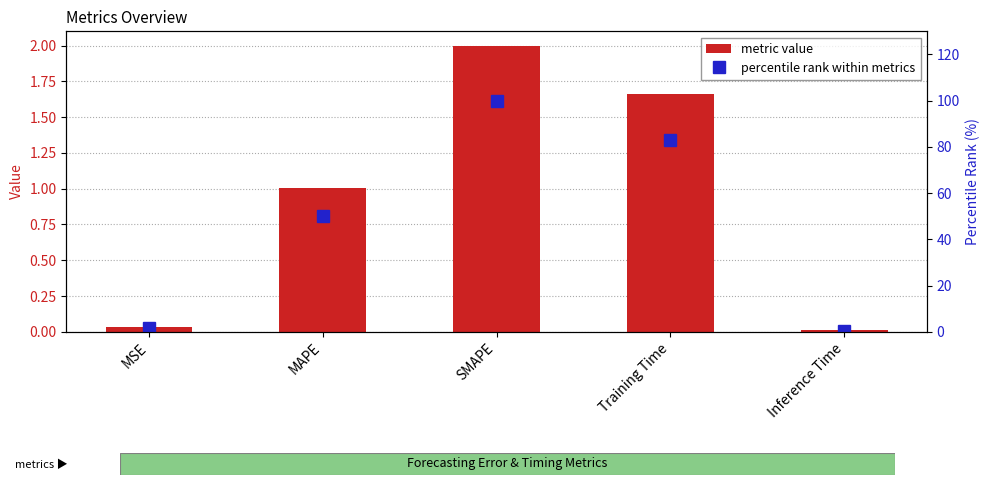

How many values in the percentile rank within metrics series exceed 50?

3